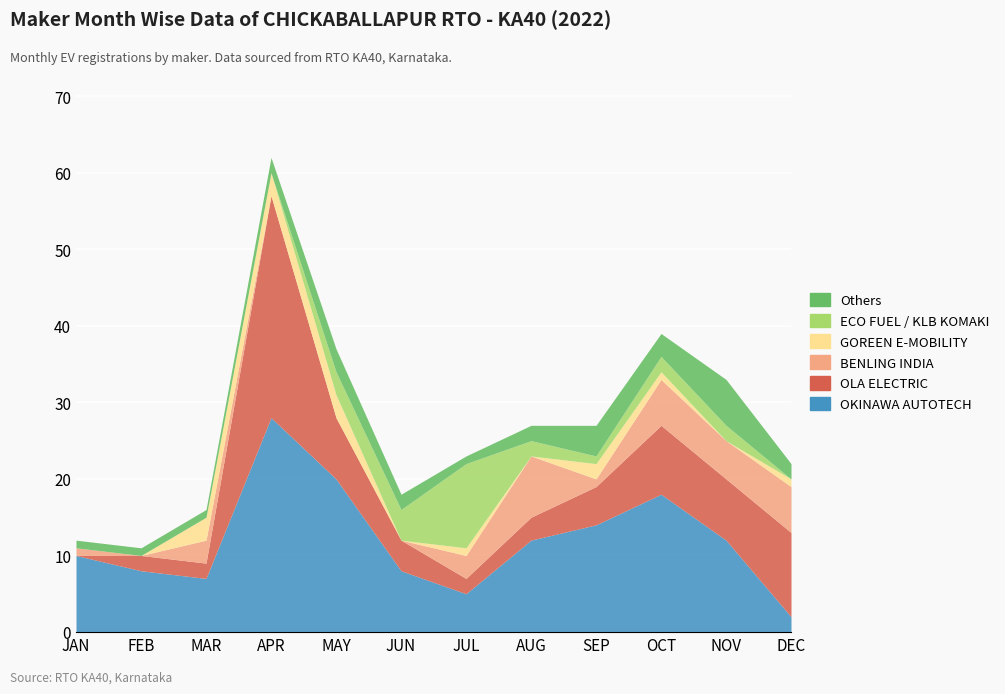

Reading right to left, extract all data points from this chart.

OKINAWA AUTOTECH: 2	12	18	14	12	5	8	20	28	7	8	10
OLA ELECTRIC: 11	8	9	5	3	2	4	8	29	2	2	0
BENLING INDIA: 6	5	6	1	8	3	0	0	0	3	0	1
GOREEN E-MOBILITY: 1	0	1	2	0	1	0	3	3	3	0	0
ECO FUEL / KLB KOMAKI: 0	2	2	1	2	11	4	3	0	0	0	0
Others: 2	6	3	4	2	1	2	3	2	1	1	1